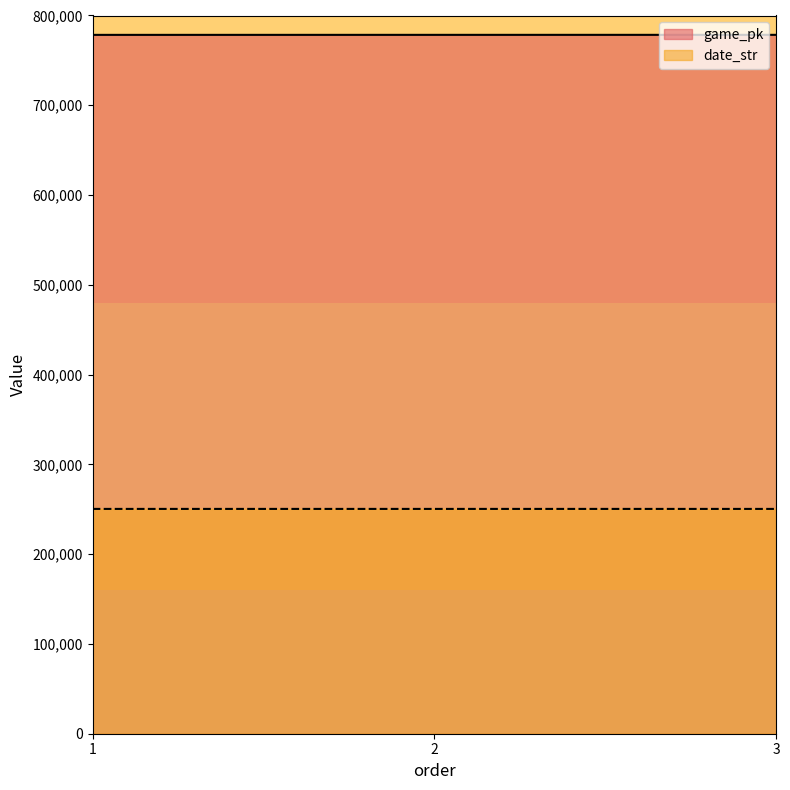

At which label does game_pk reach its minimum?

1